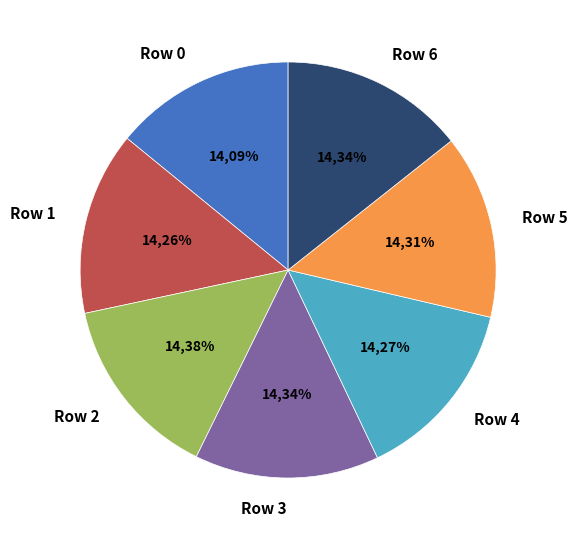

Is Row 1 the majority of the pie?

No